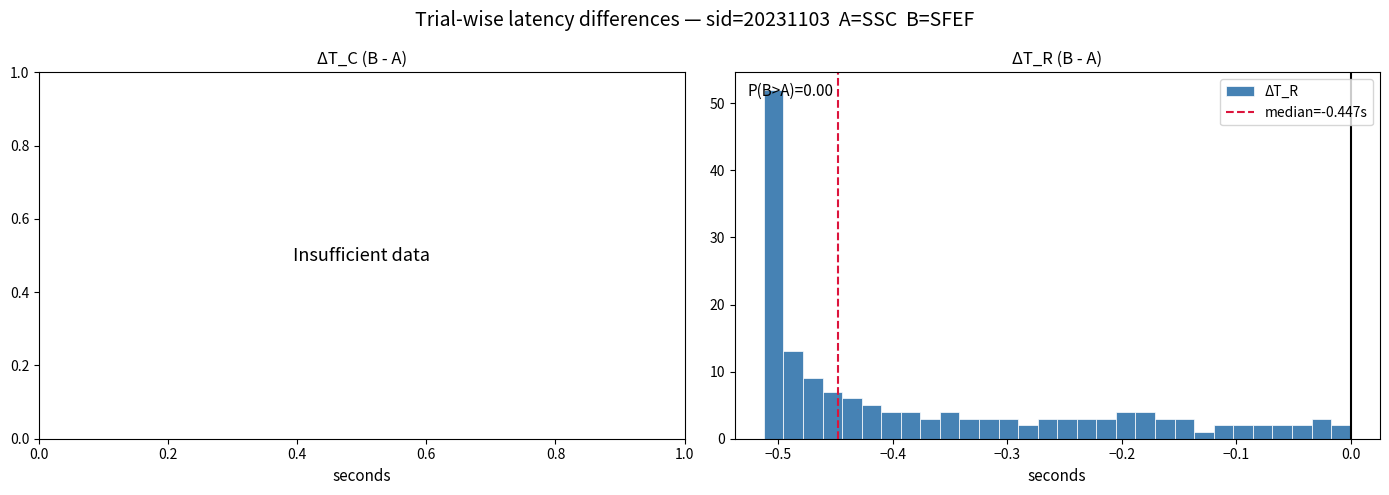

Around what value on the x-axis is the tallest bar? Give the approximate position of its centre, as read against the axis.

-0.50